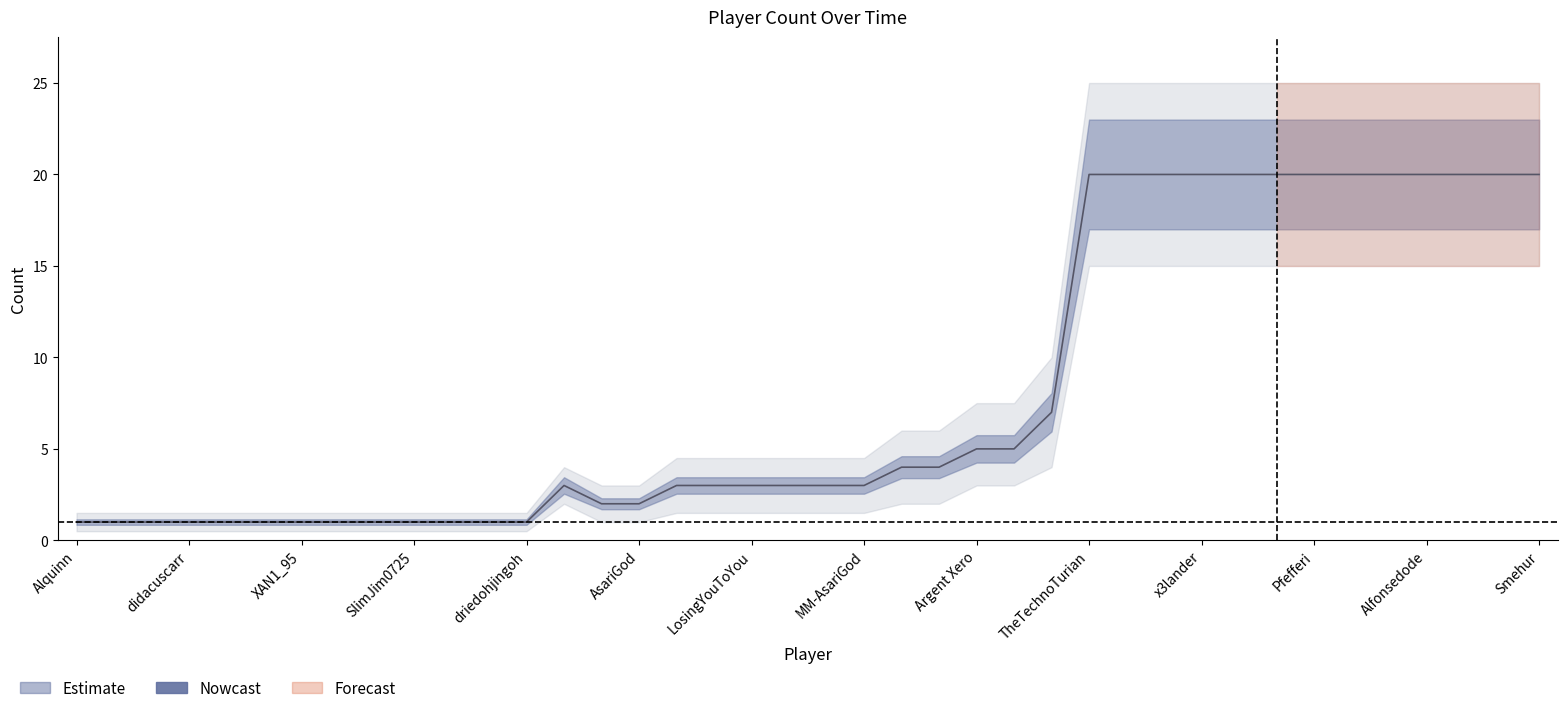

Does the chart have visible grid lines?

No